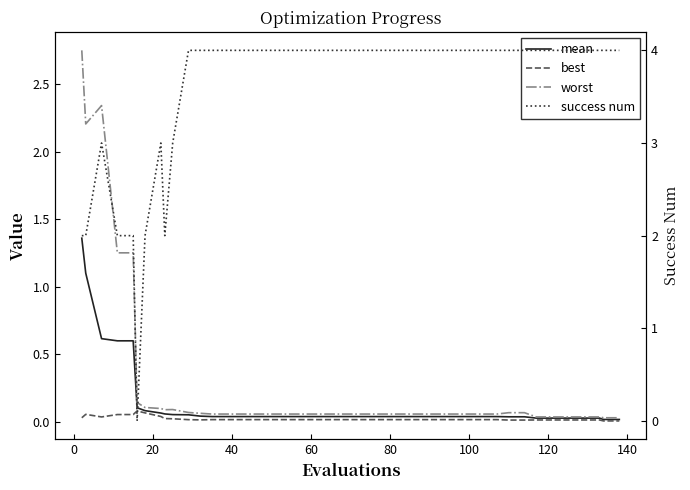

What is the sum of all best values?

0.9